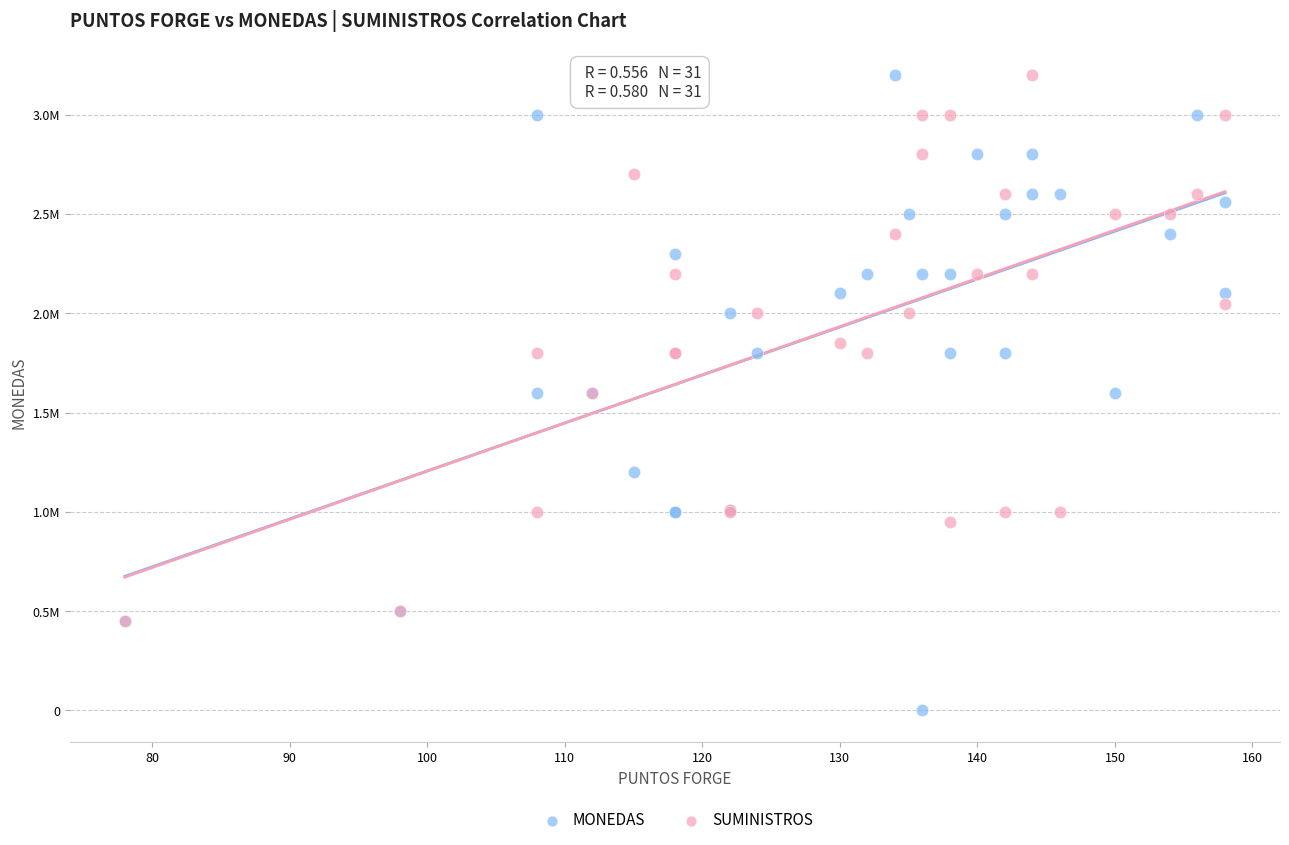

Which series has the widest spread of Y values?

MONEDAS